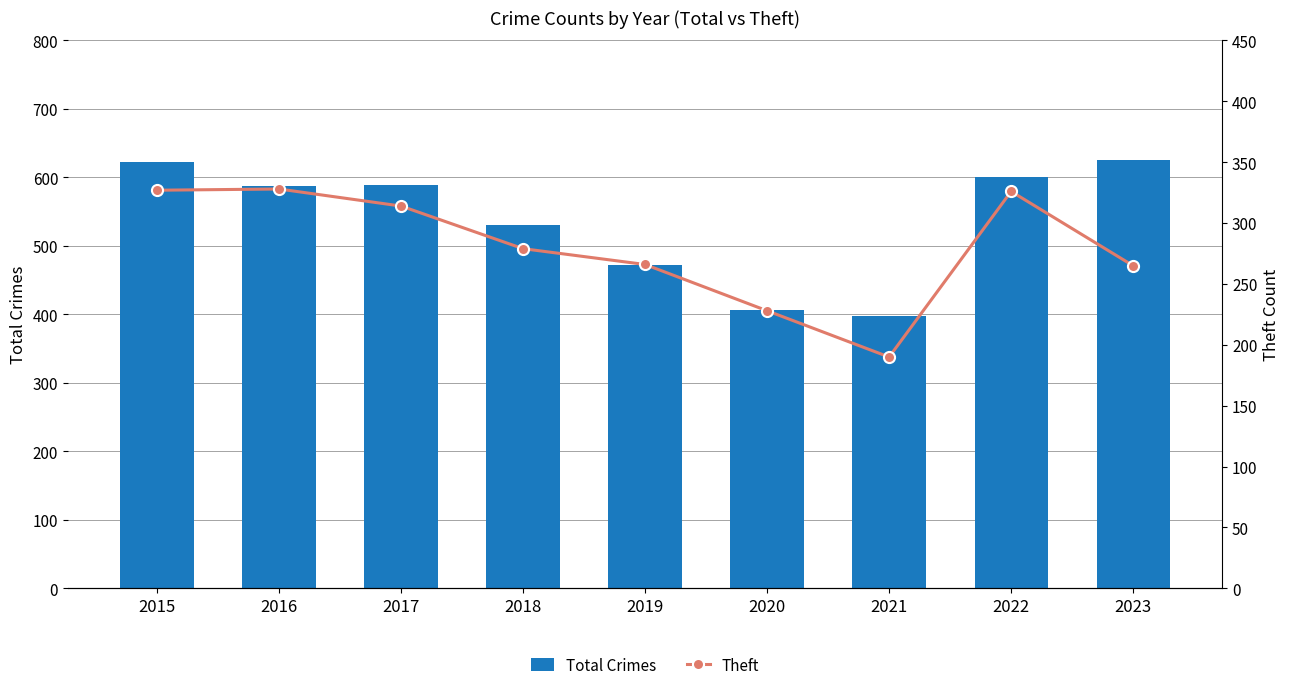

What is the highest value of the Total Crimes series?

626